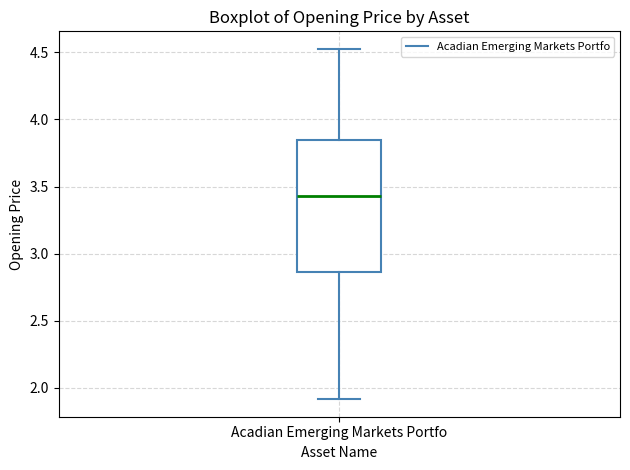

Transcribe this box plot: give where the median line is, the range the box spans, and where the two whiskers end, as read against the y-axis. The values are not printed on the chart, so give them approximately, as read against the axis.

median 3.45, box 2.85 to 3.85, whiskers 1.90 to 4.55